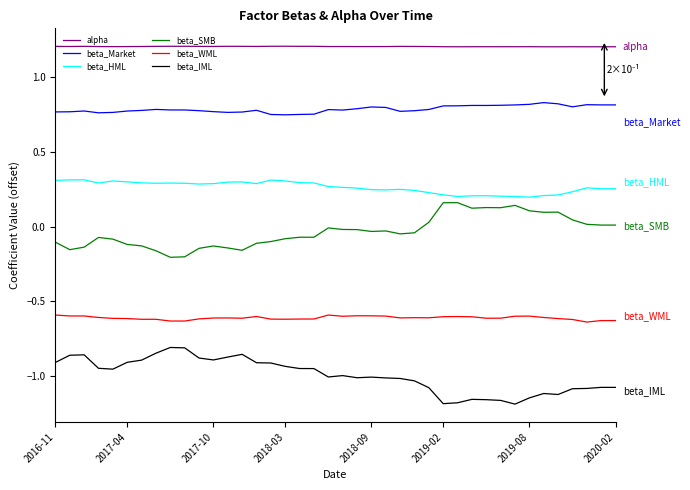

List the series in order of their peak value, highest first.

alpha, beta_Market, beta_HML, beta_SMB, beta_WML, beta_IML